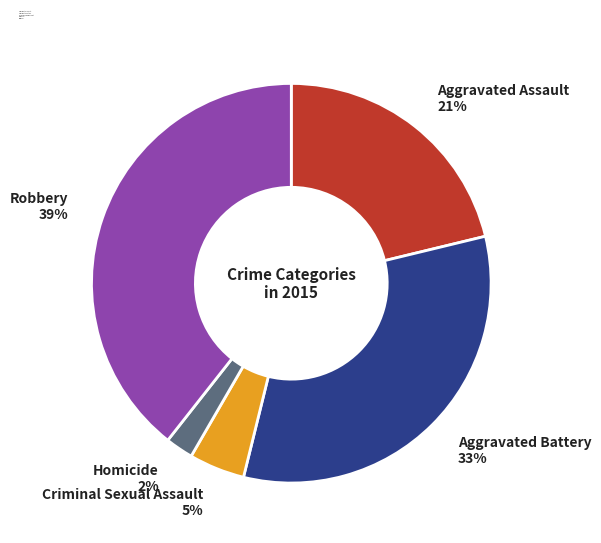

To the nearest percent, what percentage of the pie is Robbery?

39%